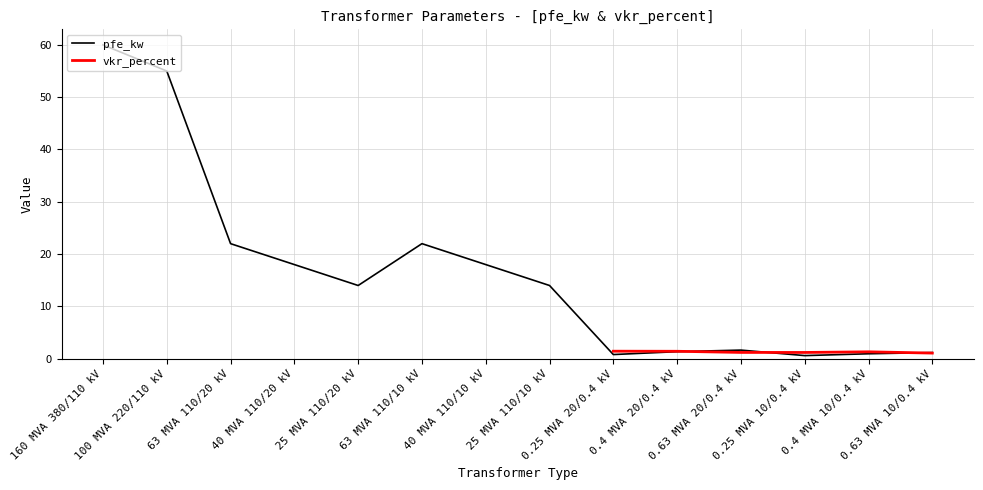

True or false: the data has more than 2 interior local peaks.

False